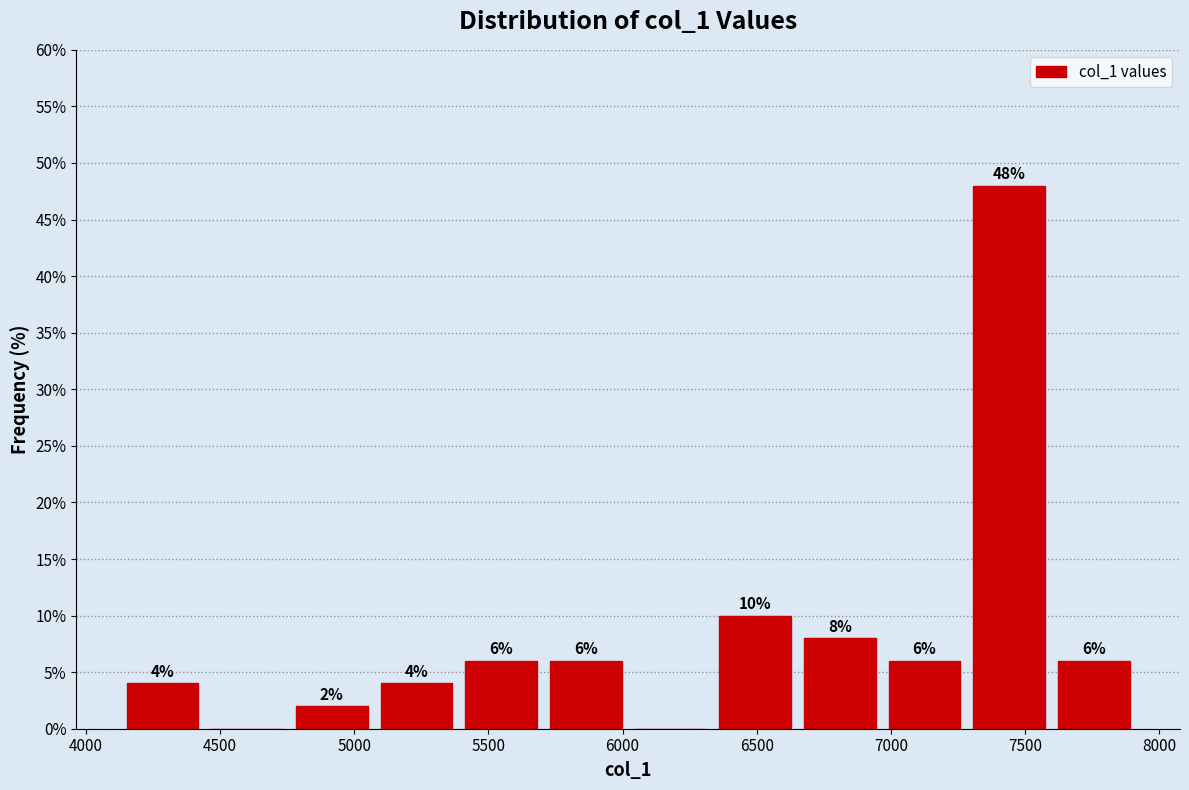

Which range on the x-axis has the tallest bar?

7300 to 7600